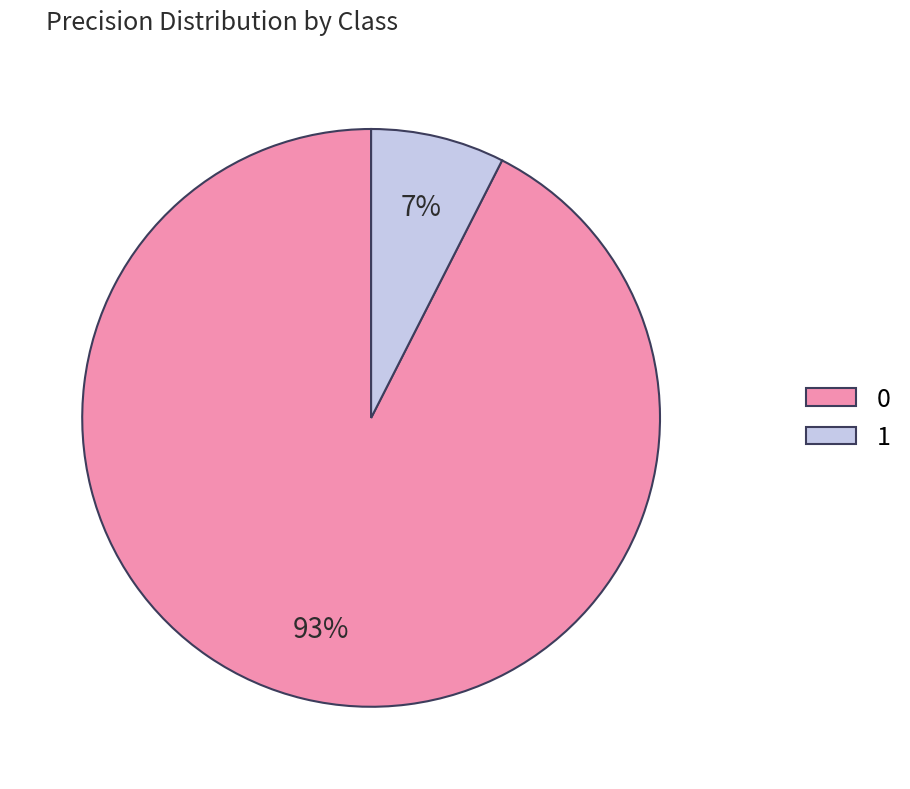

How many segments does this pie chart have?

2